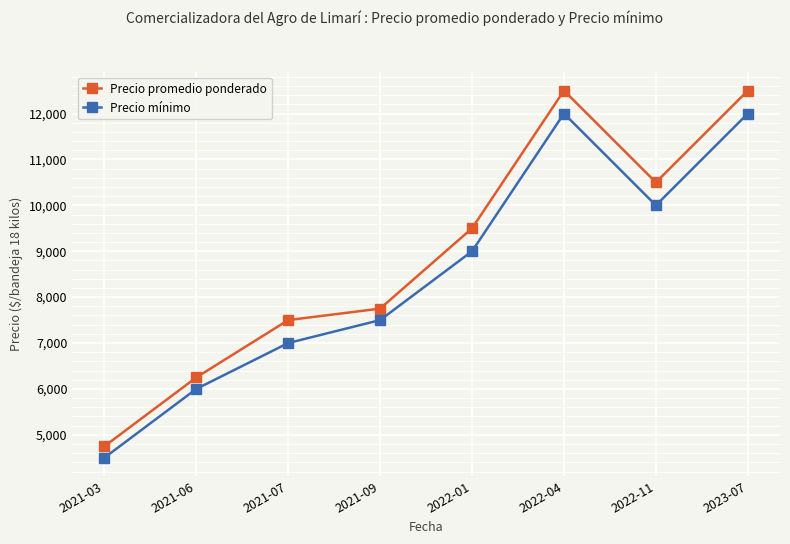

What is the approximate value of Precio mínimo at 2022-01, to the nearest 50?

9000